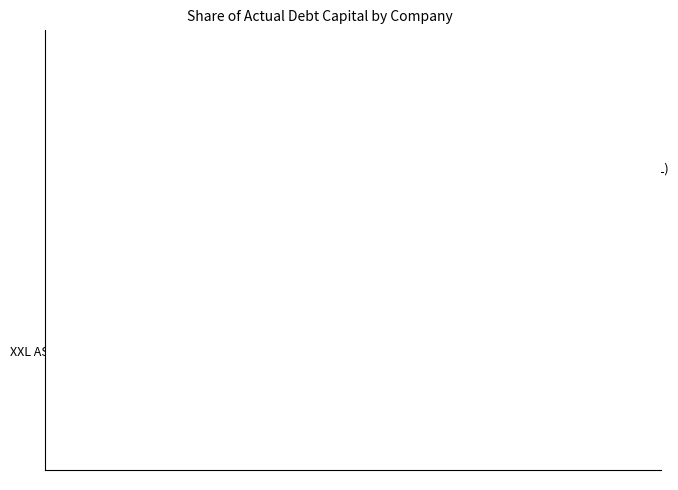

True or false: XXL ASA (OB:XXL) accounts for 72% of the total.

False